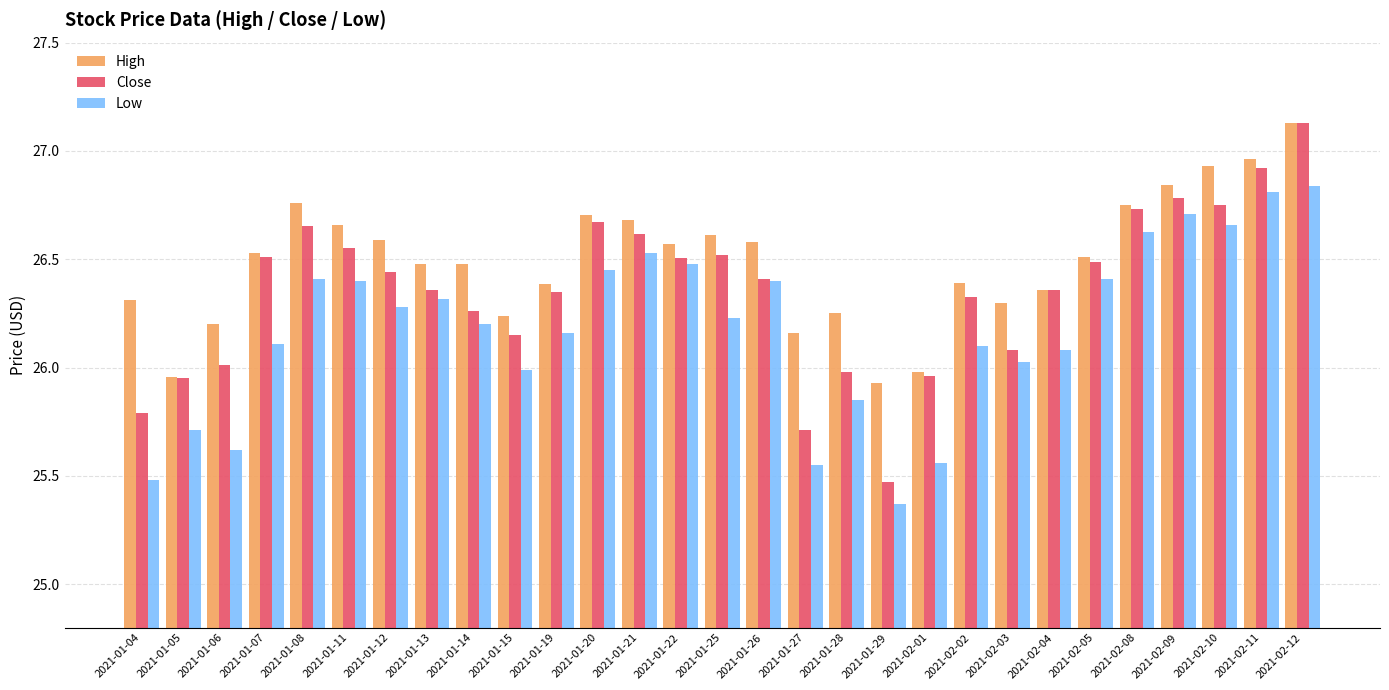

How many data points in Low are less than 26?

8